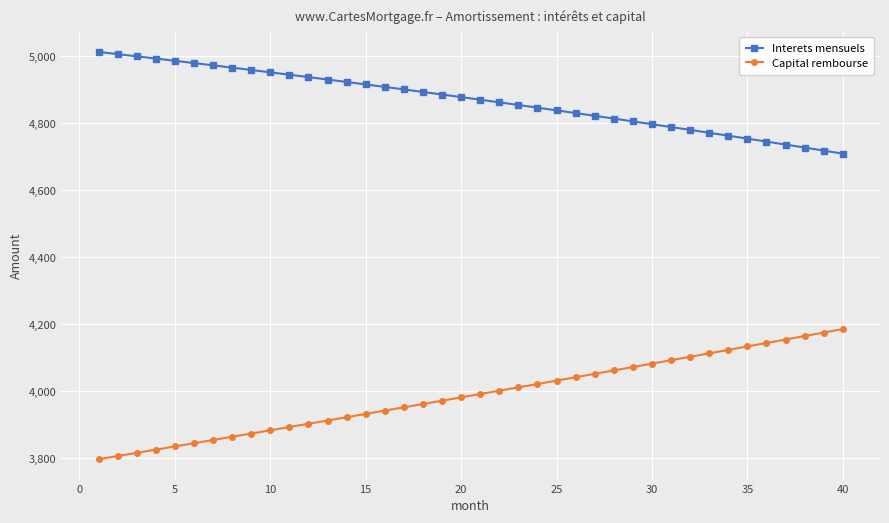

How many values in the Interets mensuels series are below 4877?

20